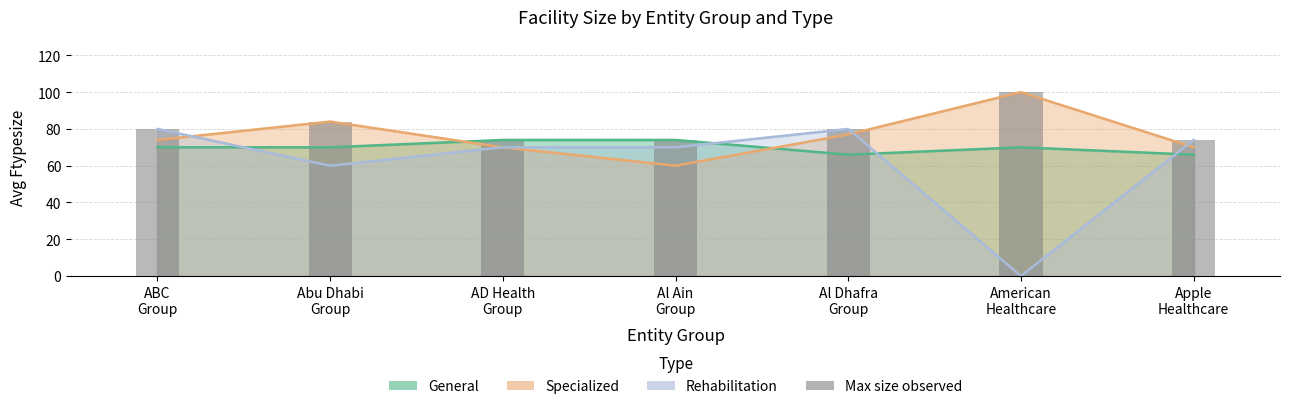

Where is the data nearest to the value 87?

Abu Dhabi
Group